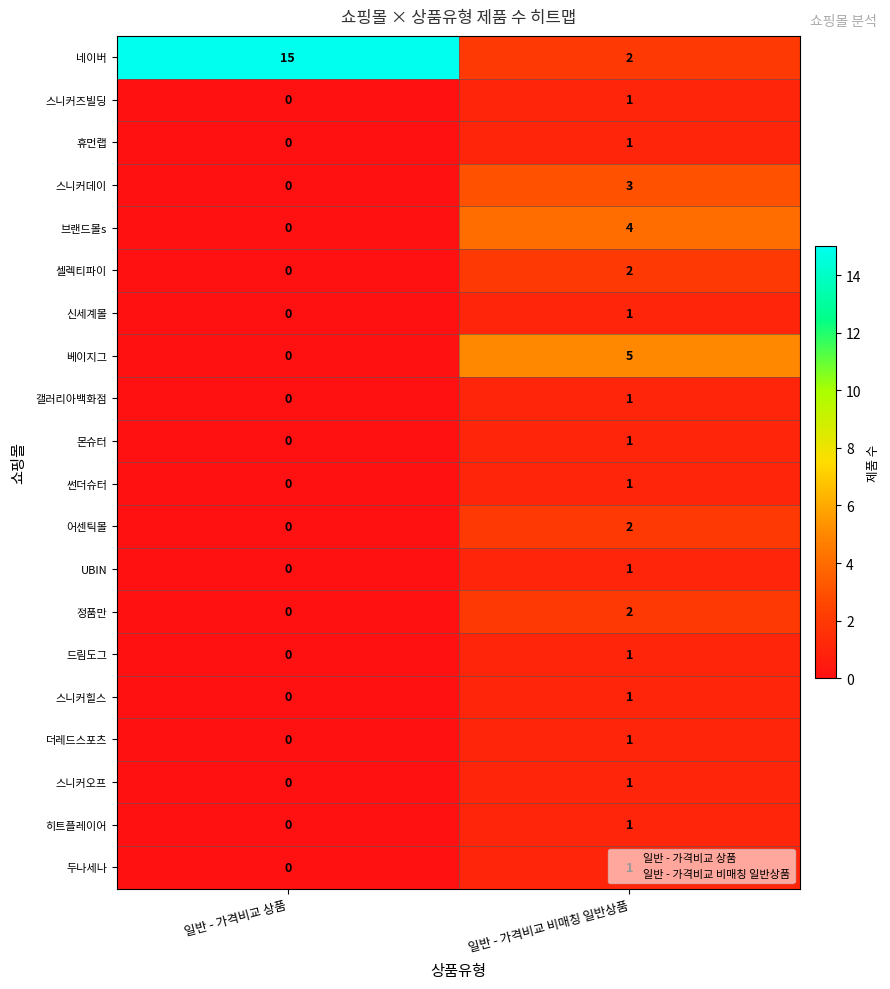

At which category is the sum across all series the highest?

일반 - 가격비교 비매칭 일반상품